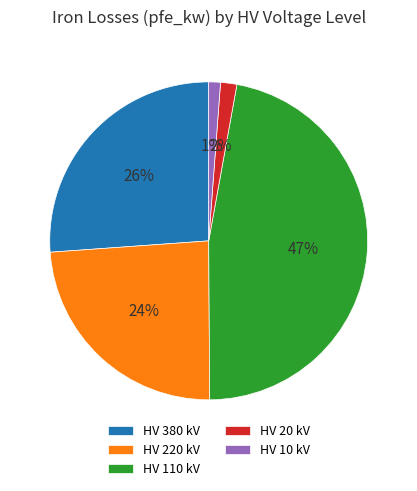

Count the number of slices in the pie.

5